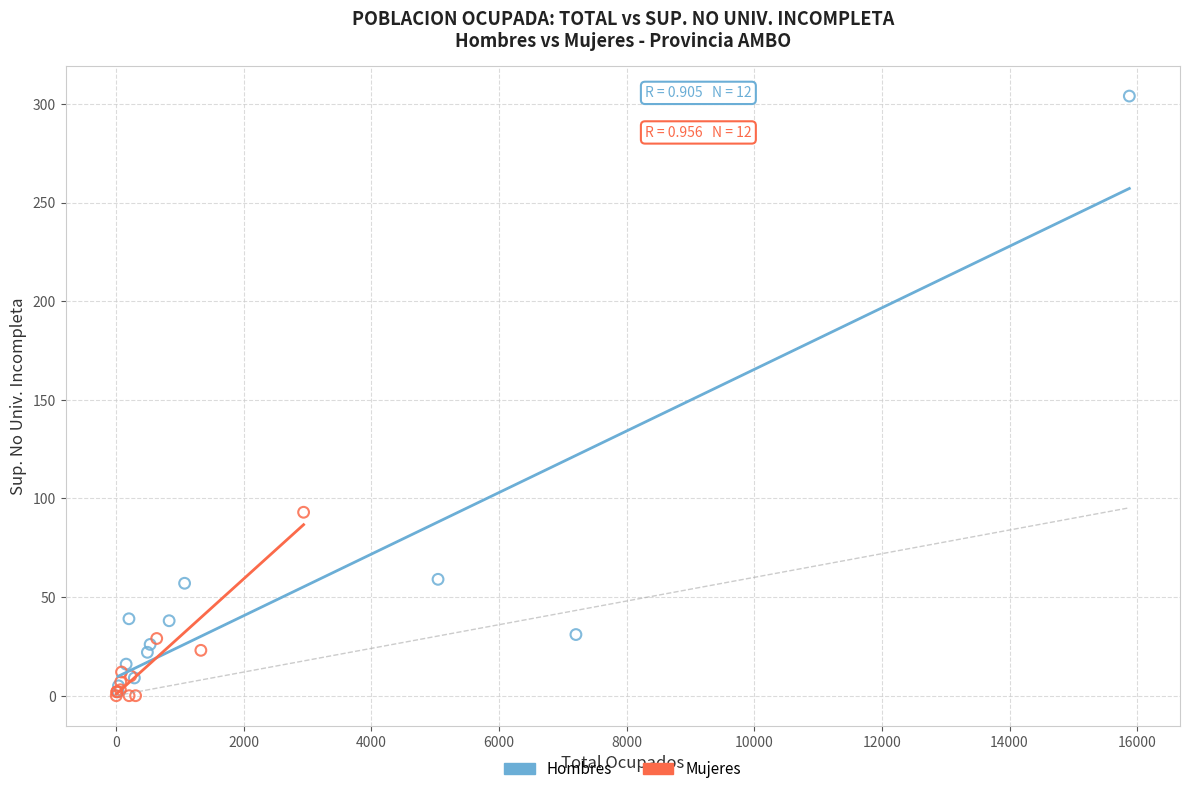

Which series reaches the maximum Y coordinate?

Hombres